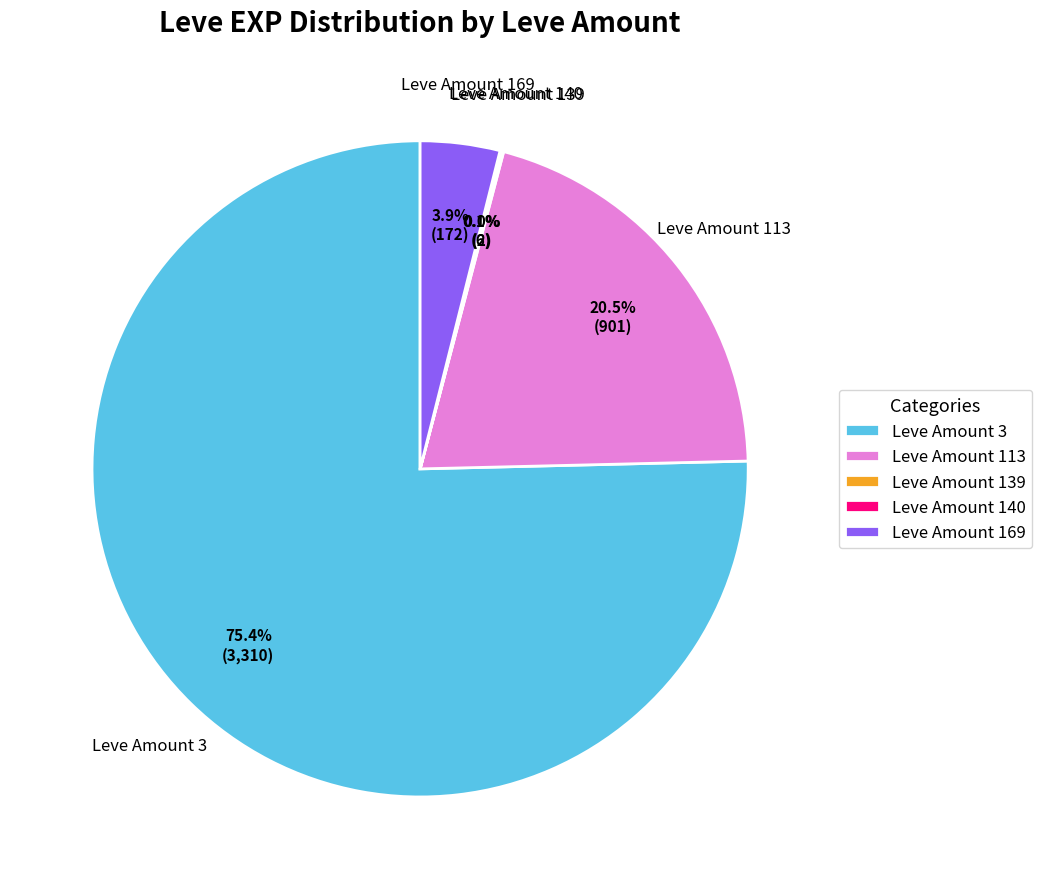

Between Leve Amount 113 and Leve Amount 169, which is larger?

Leve Amount 113